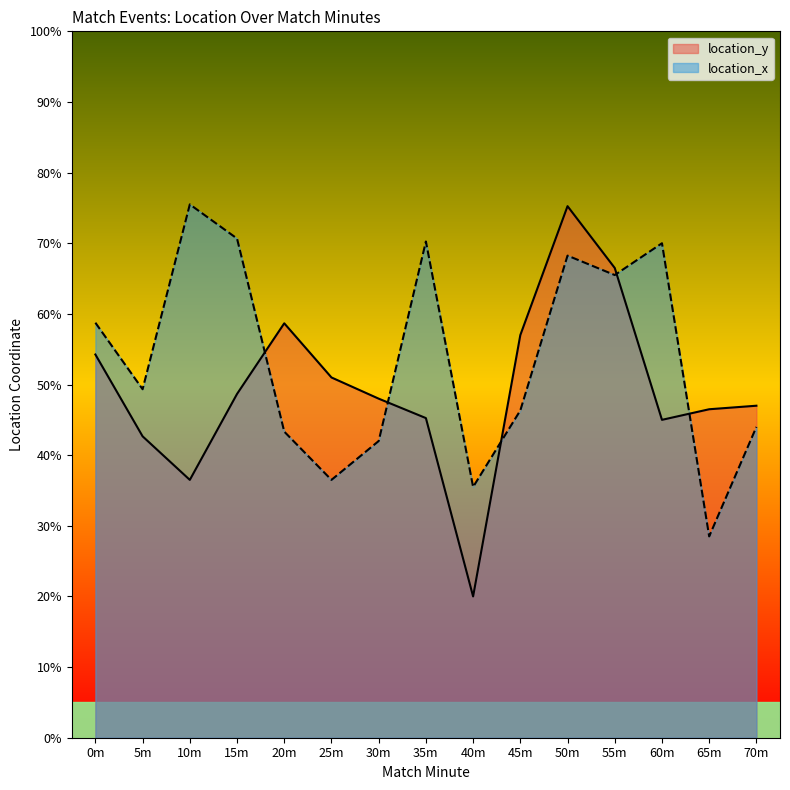

Which category has the lowest value in the location_x series?

65m